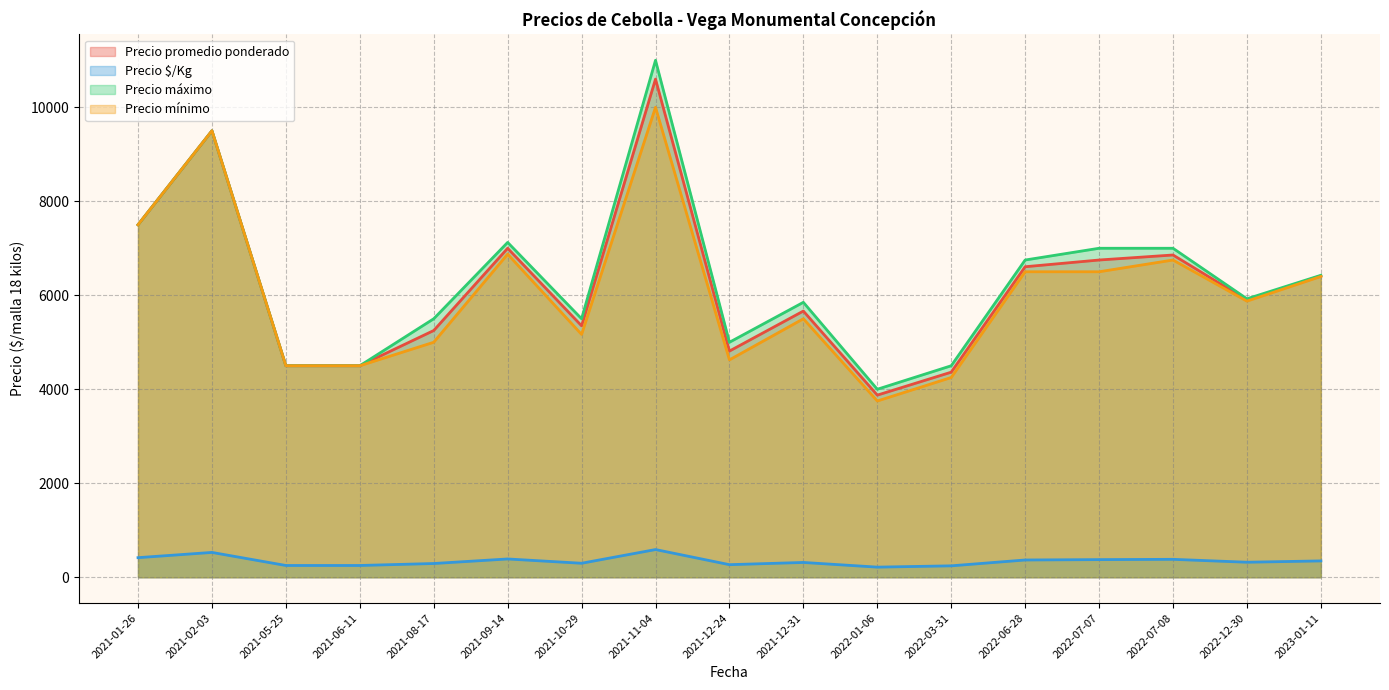

What is the maximum value for Precio máximo?

11000.0